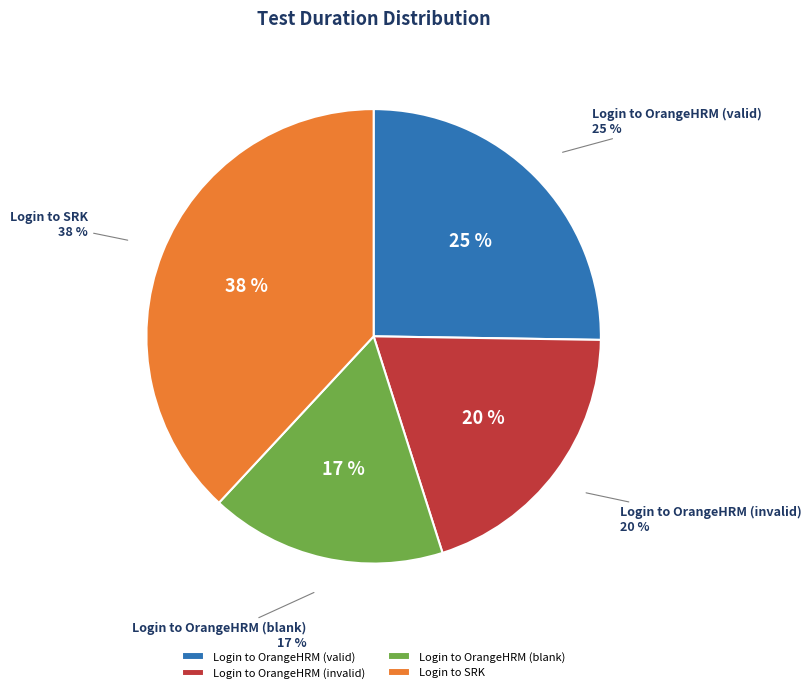

What percentage is NOT represented by Login to SRK?

61.9%